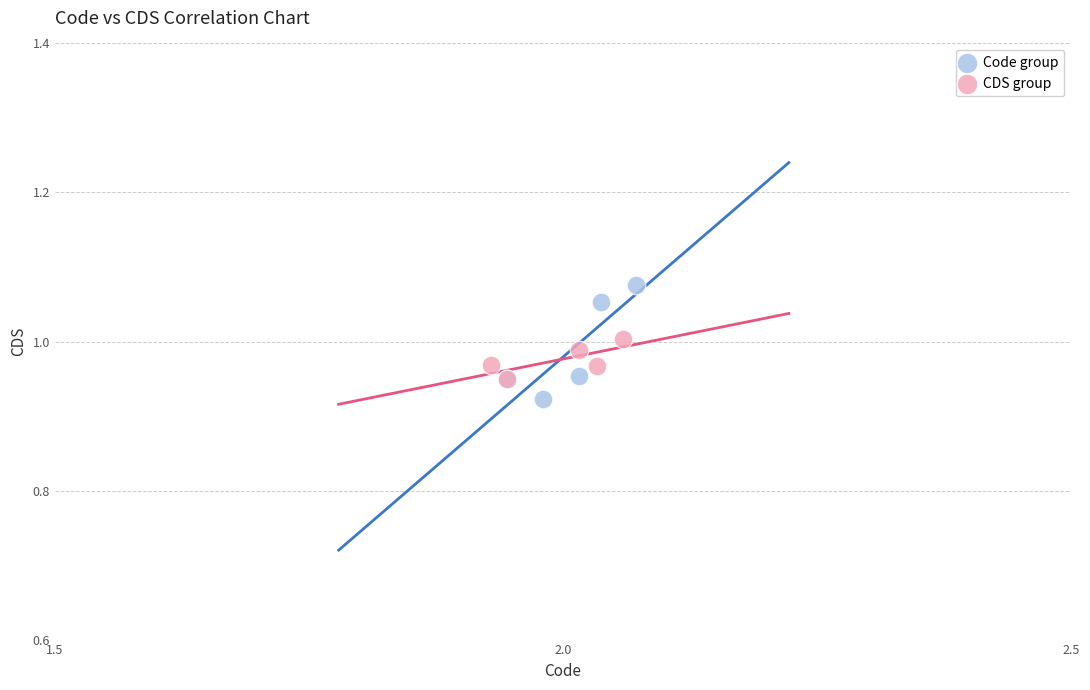

Which series reaches the maximum Y coordinate?

Code group